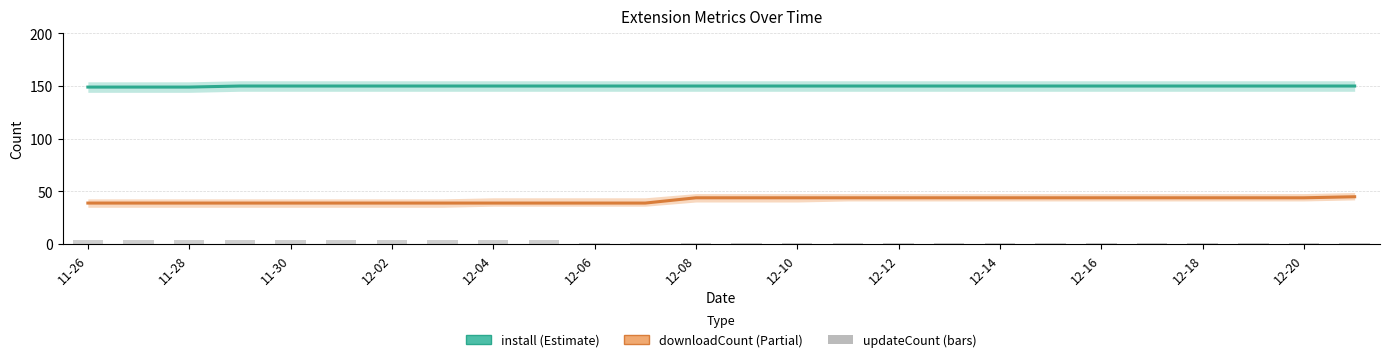

What is the difference between the install values at 11-28 and 20?

1